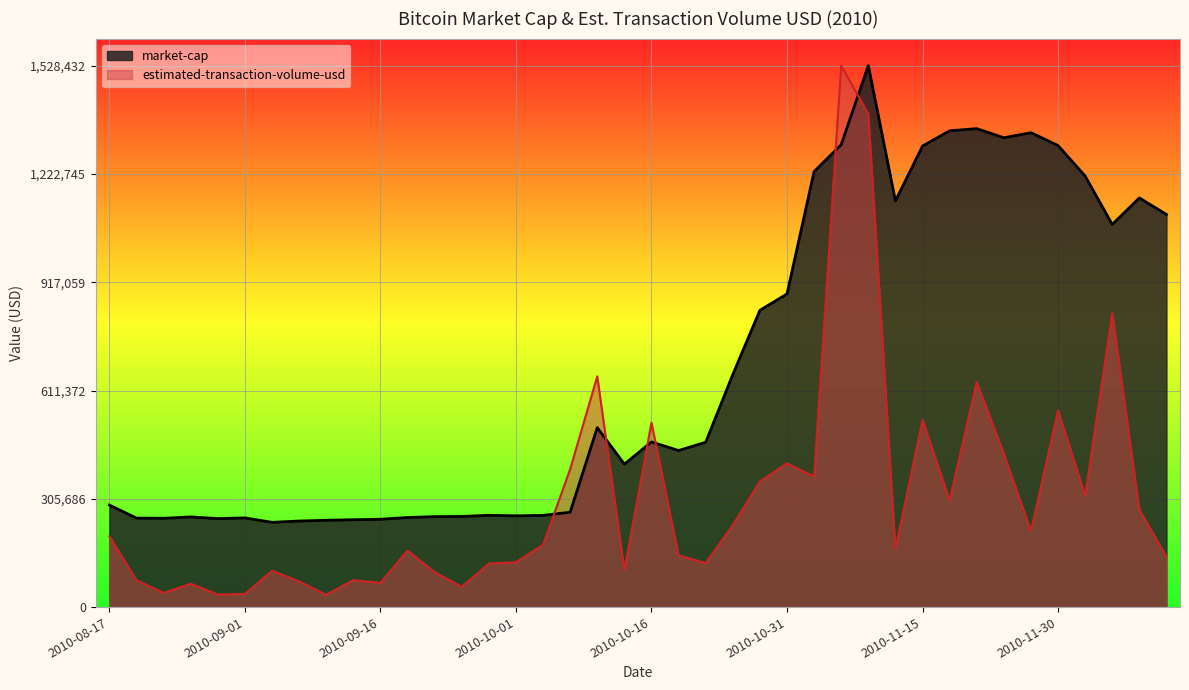

How many lines are shown in the chart?

2